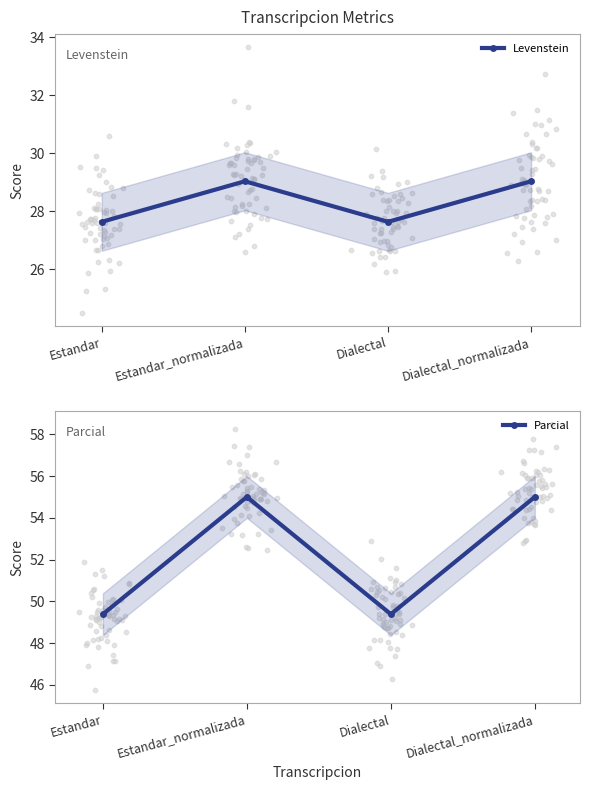

What are all the series names shown in the legend?

Levenstein, Parcial